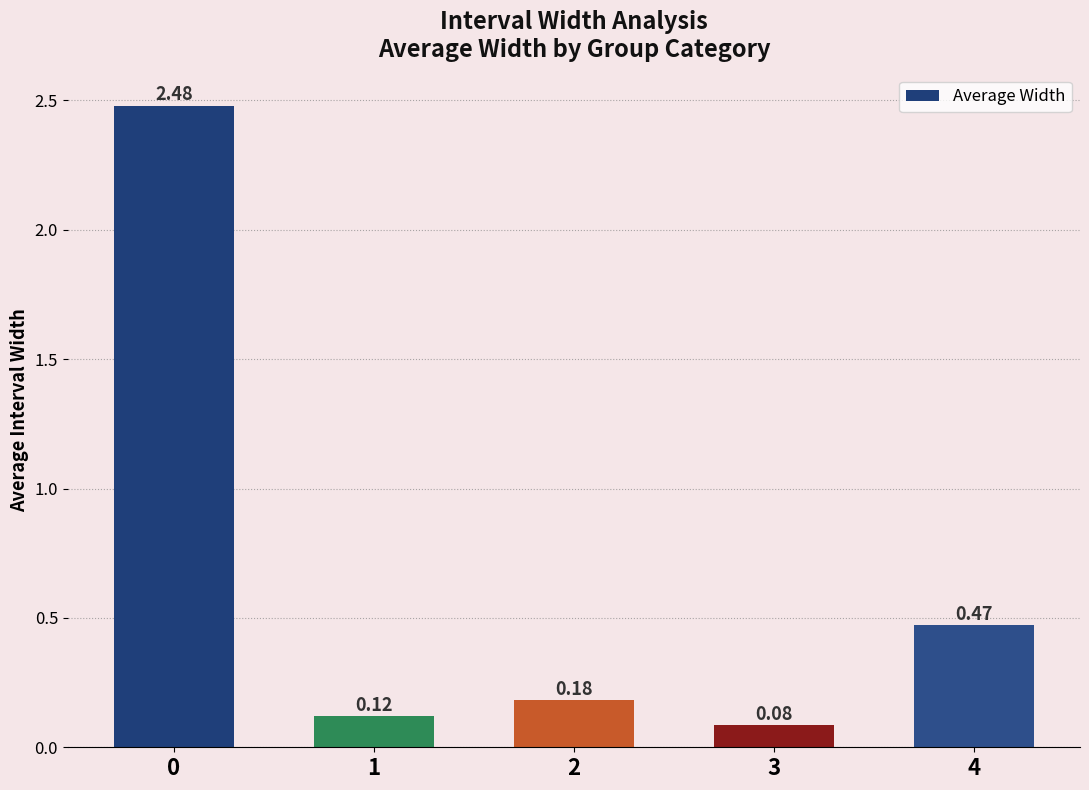

Where is the data nearest to the value 1?

4